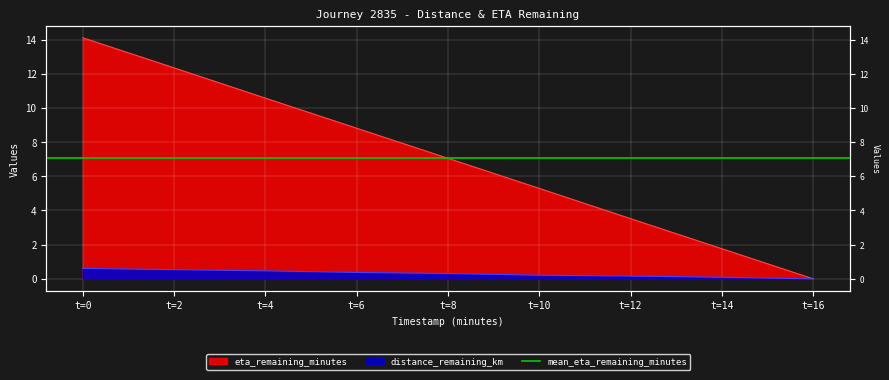

Is it true that eta_remaining_minutes equals 5.3 at t=10?

True